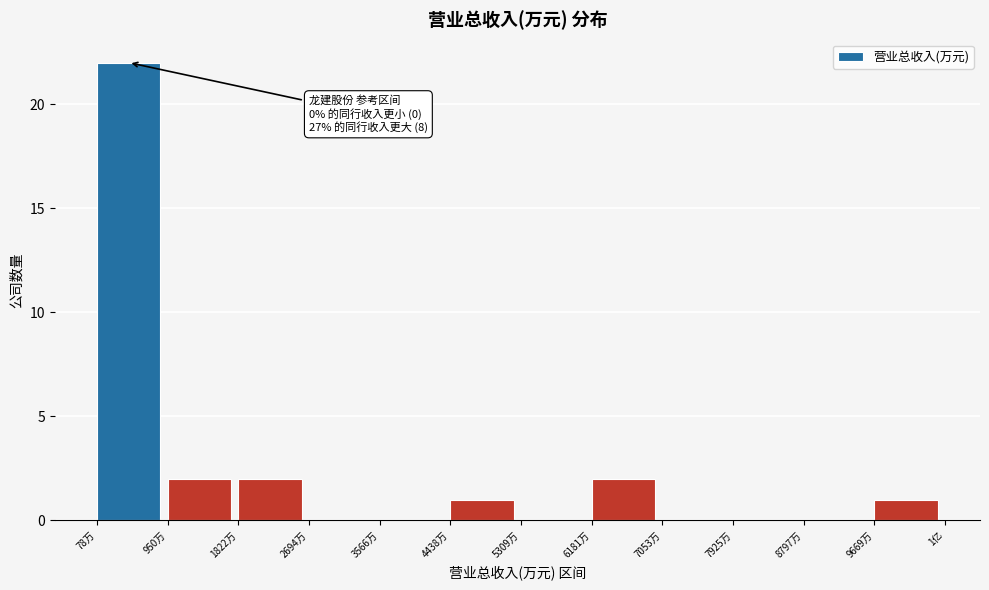

Reading left to right, what are all the values shown in this chart?

78万=22	950万=2	1822万=2	2694万=0	3566万=0	4438万=1	5309万=0	6181万=2	7053万=0	7925万=0	8797万=0	9669万=1